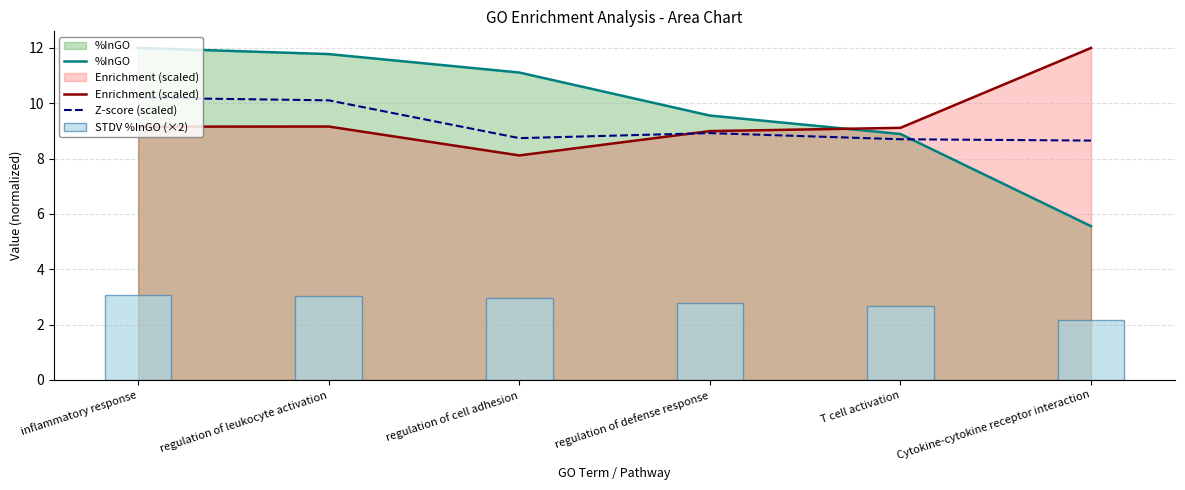

Is the value of Enrichment (scaled) at regulation of cell adhesion greater than the value of STDV %InGO (×2) at inflammatory response?

Yes